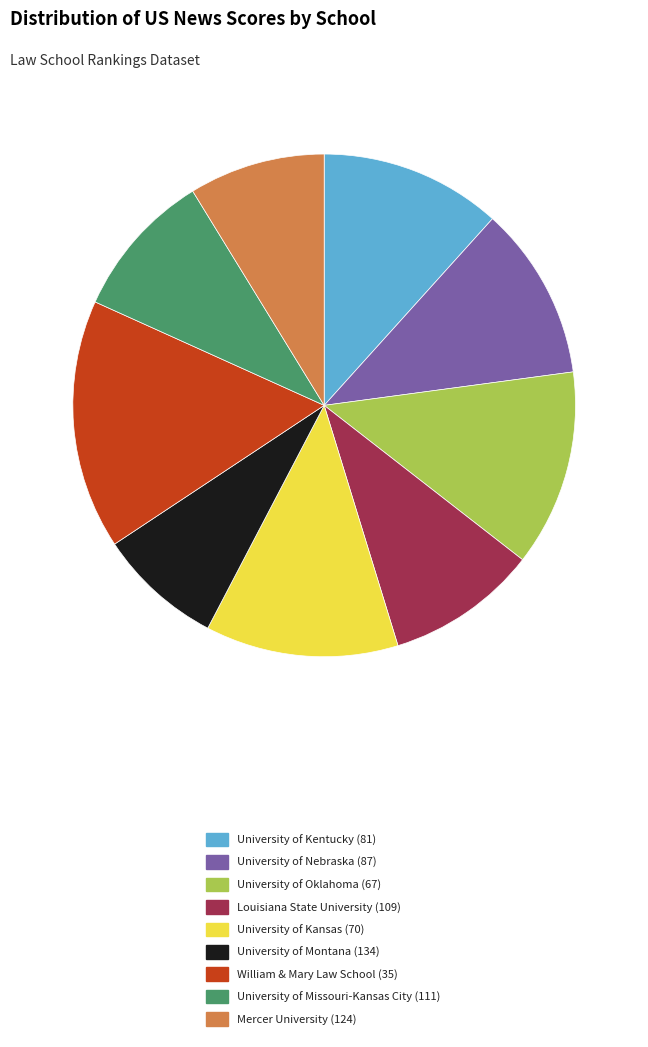

What is the largest slice in the pie chart?

William & Mary Law School (35)